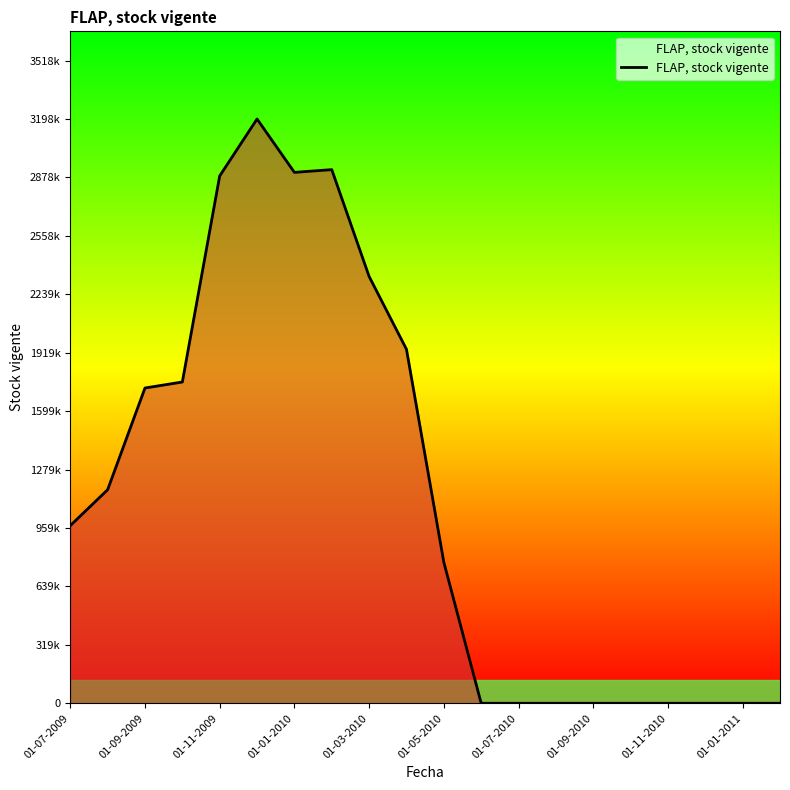

Does the chart have visible grid lines?

No